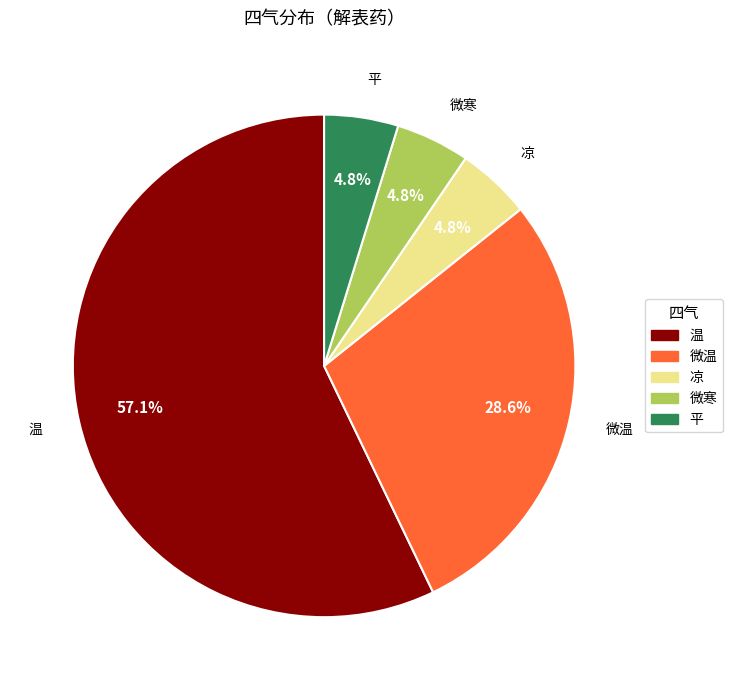

Rank the categories by value from lowest to highest.

凉, 微寒, 平, 微温, 温